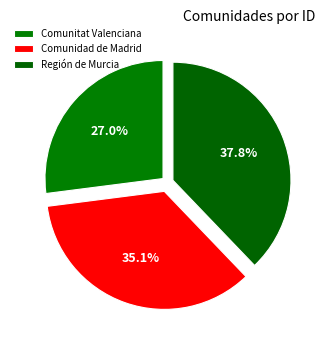

What percentage is the Región de Murcia slice, to the nearest percent?

38%